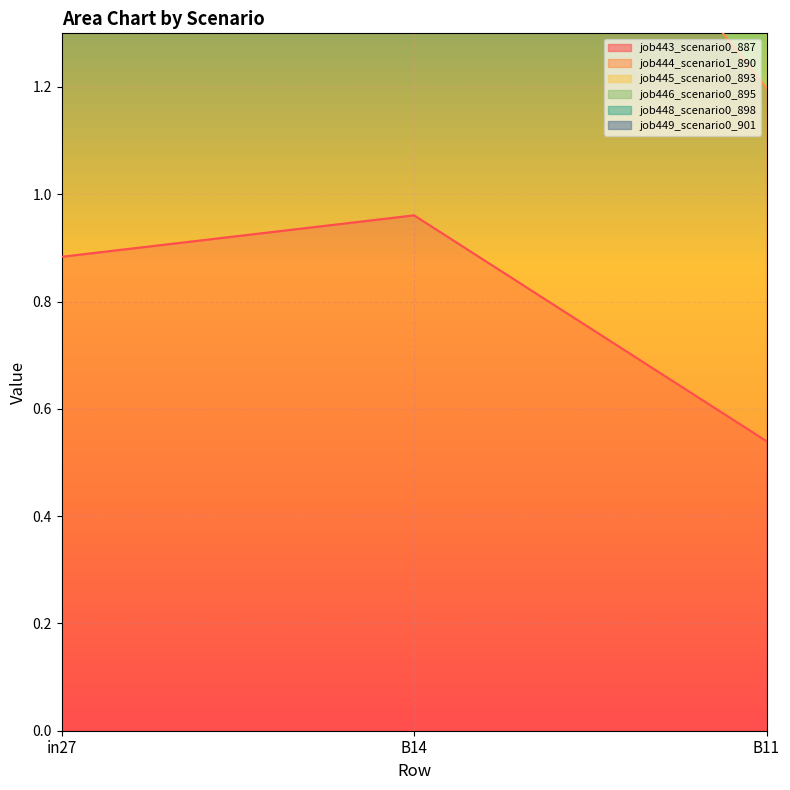

What position from the left is B11?

3